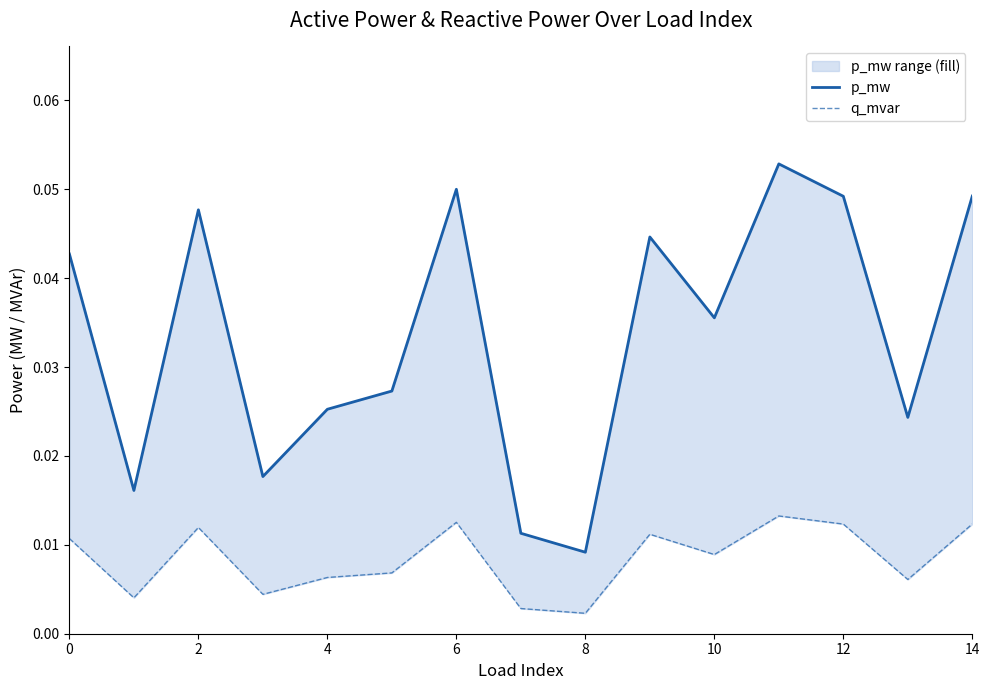

What is the maximum value for p_mw?

0.1